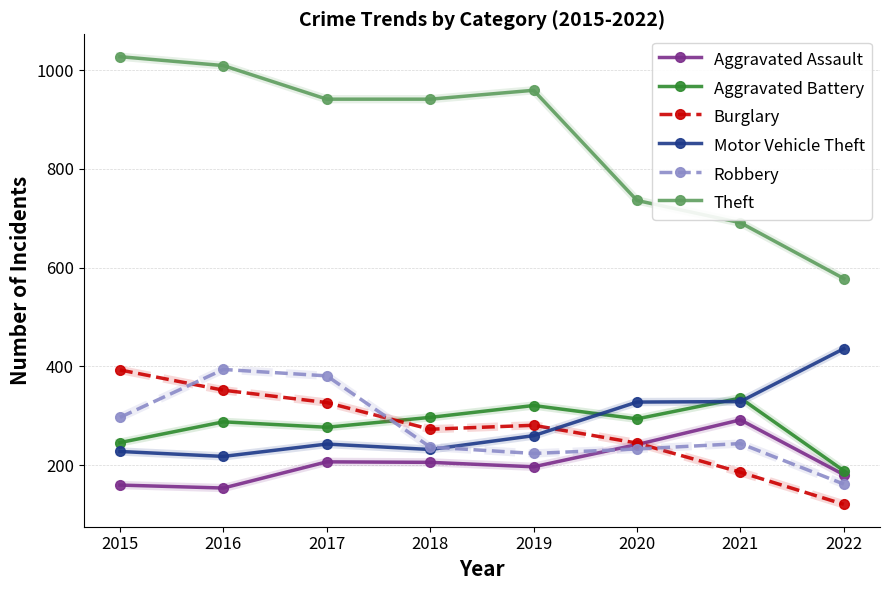

True or false: Robbery and Theft intersect in this chart.

False